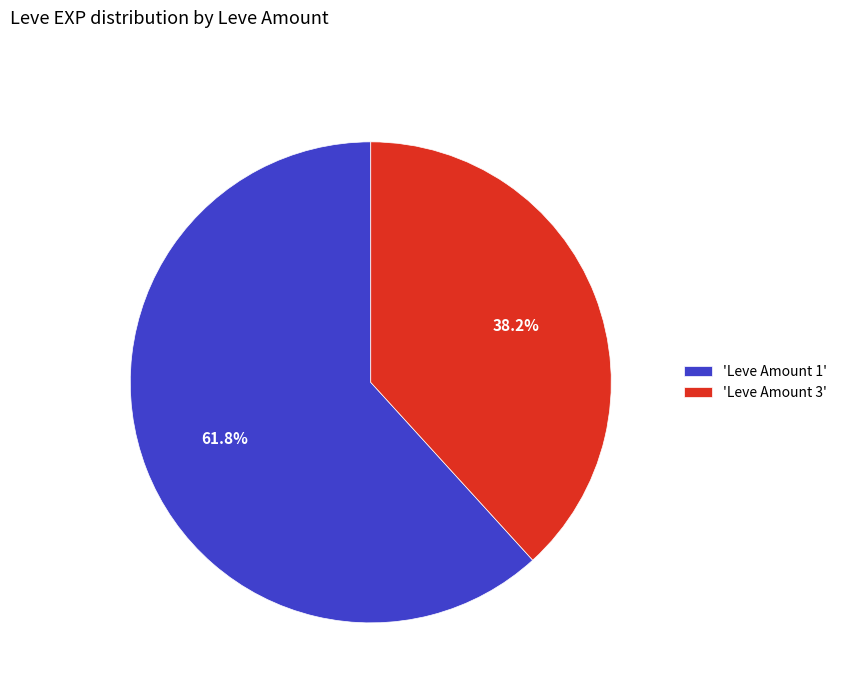

Does 'Leve Amount 3' account for over 50% of the chart?

No